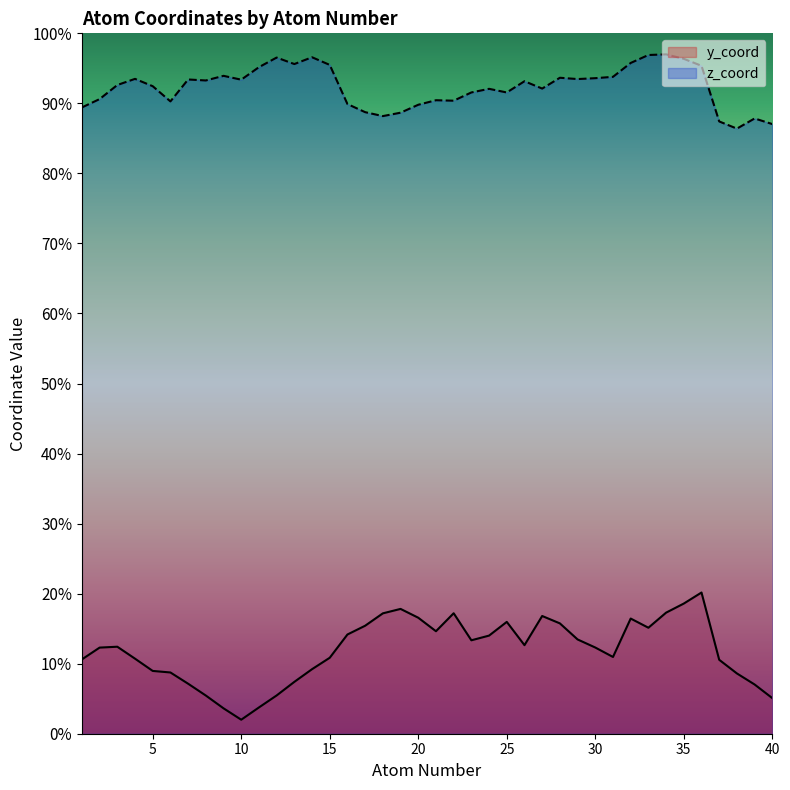

True or false: y_coord and z_coord intersect in this chart.

False